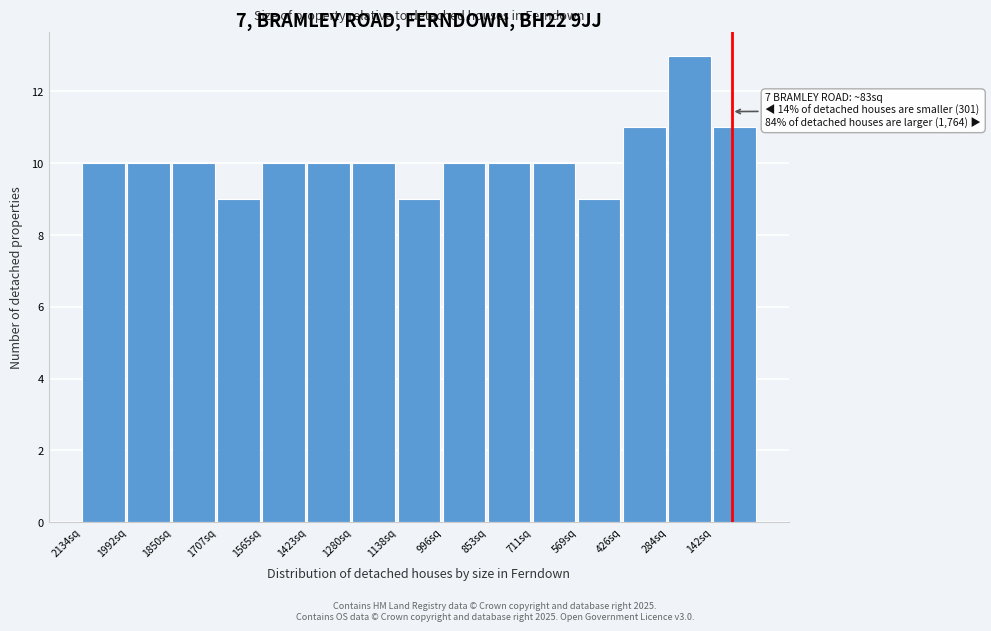

Reading right to left, list all the values displayed in this chart.

11	13	11	9	10	10	10	9	10	10	10	9	10	10	10